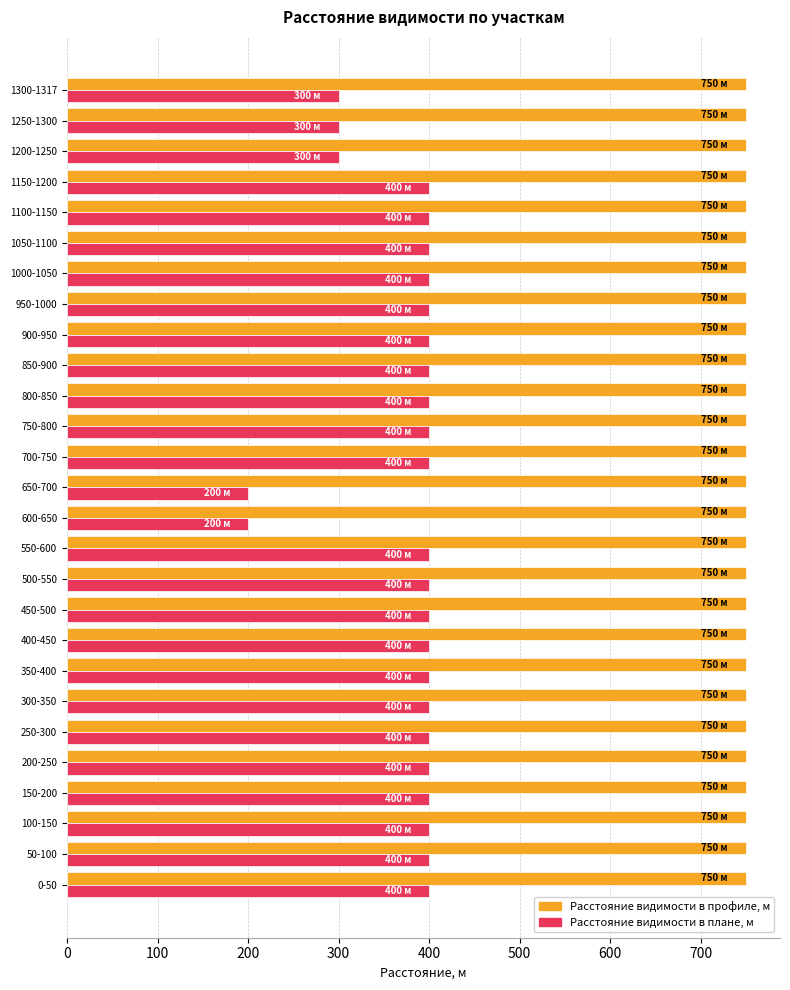

At how many categories does at least one series exceed 413?

27